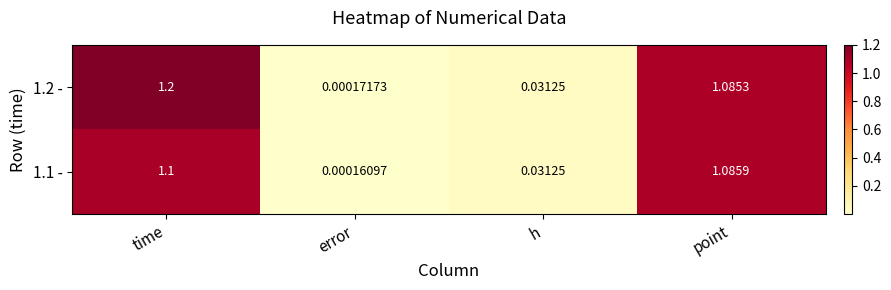

Which label corresponds to the largest value in the chart?

time